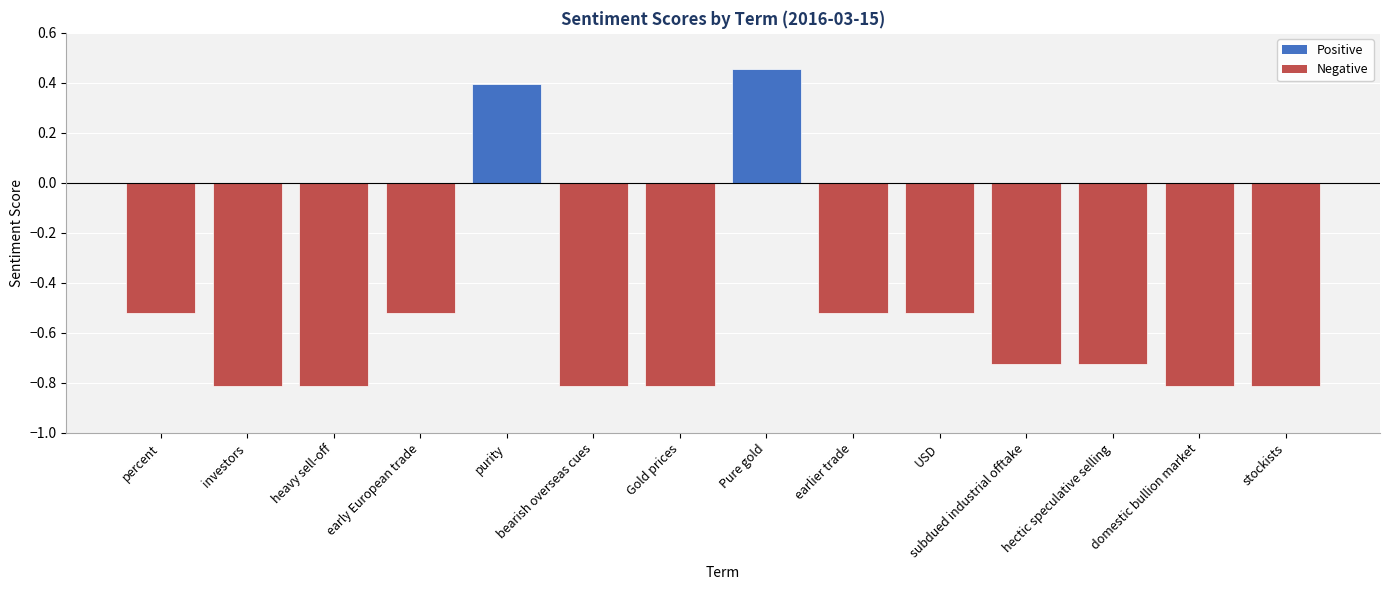

At which label is the value closest to 0?

purity